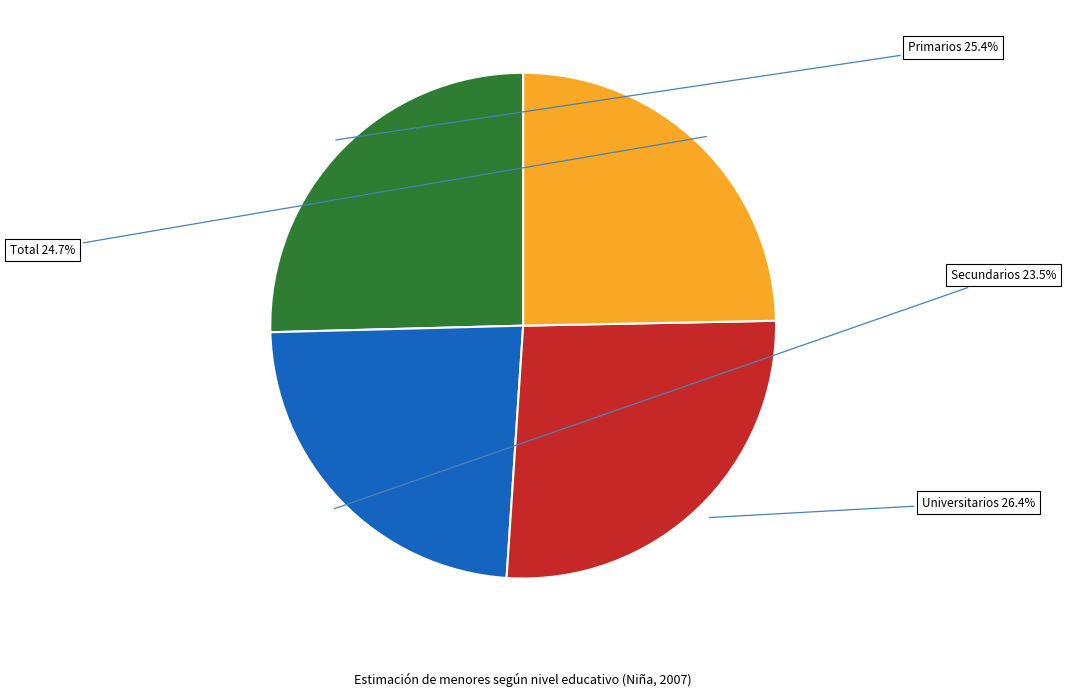

How many segments does this pie chart have?

4